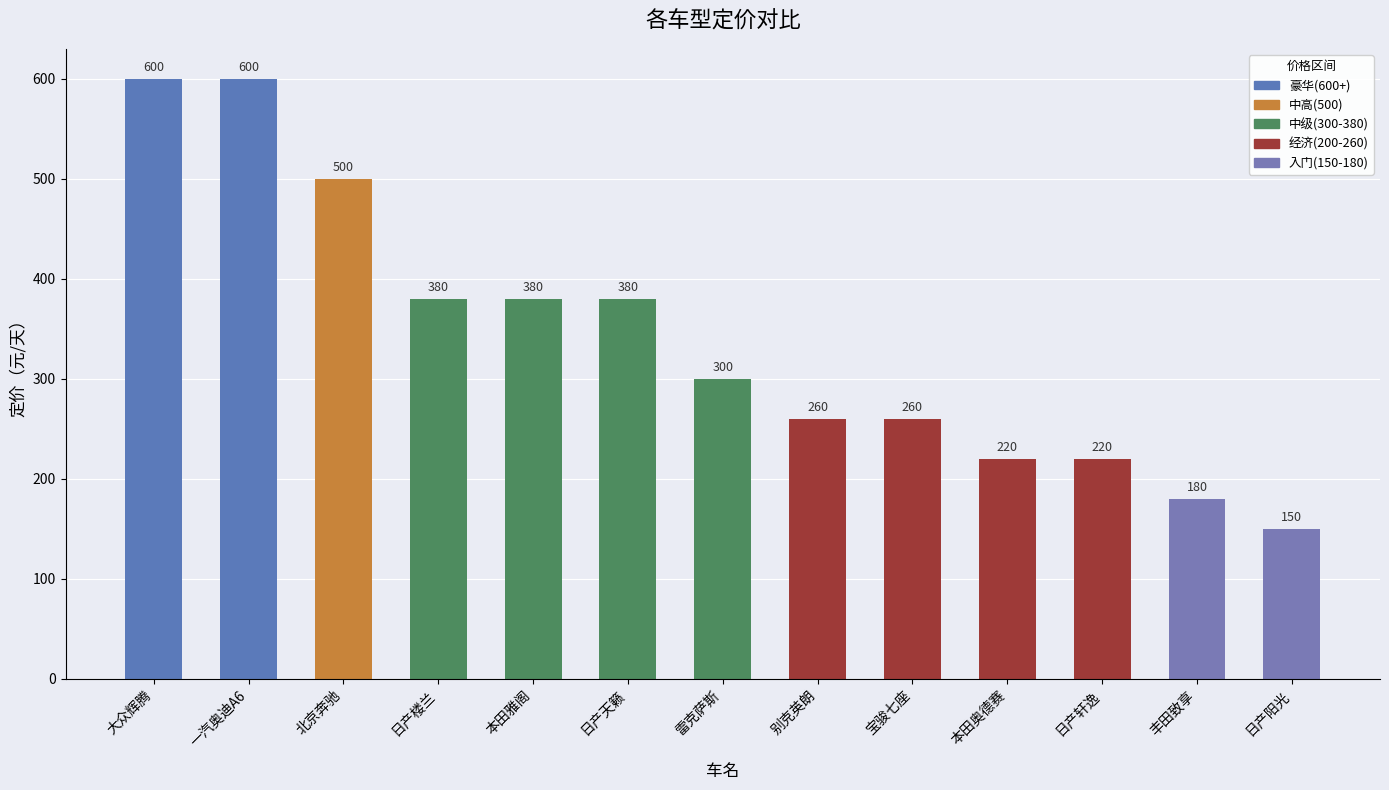

True or false: the data shows 137 at 北京奔驰.

False